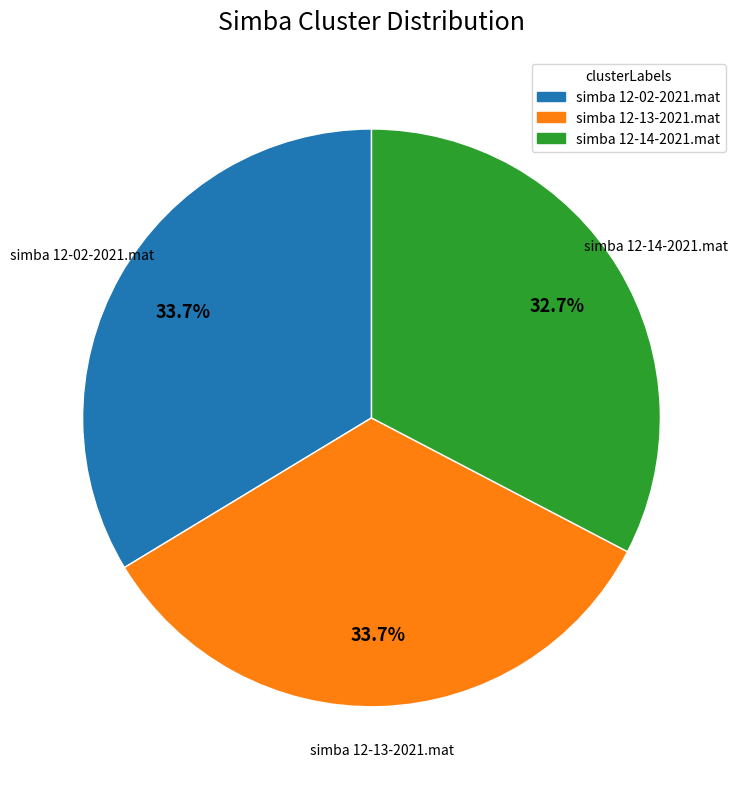

True or false: simba 12-13-2021.mat accounts for 47% of the total.

False